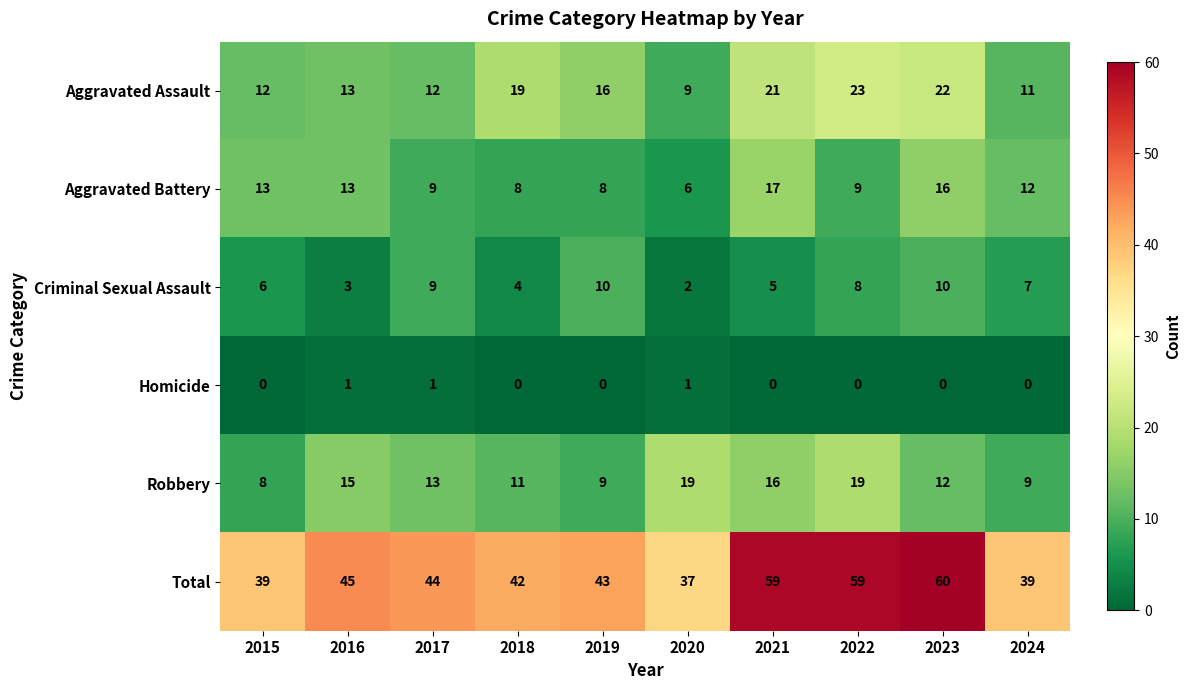

Is it true that Aggravated Battery equals 25 at 2021?

False